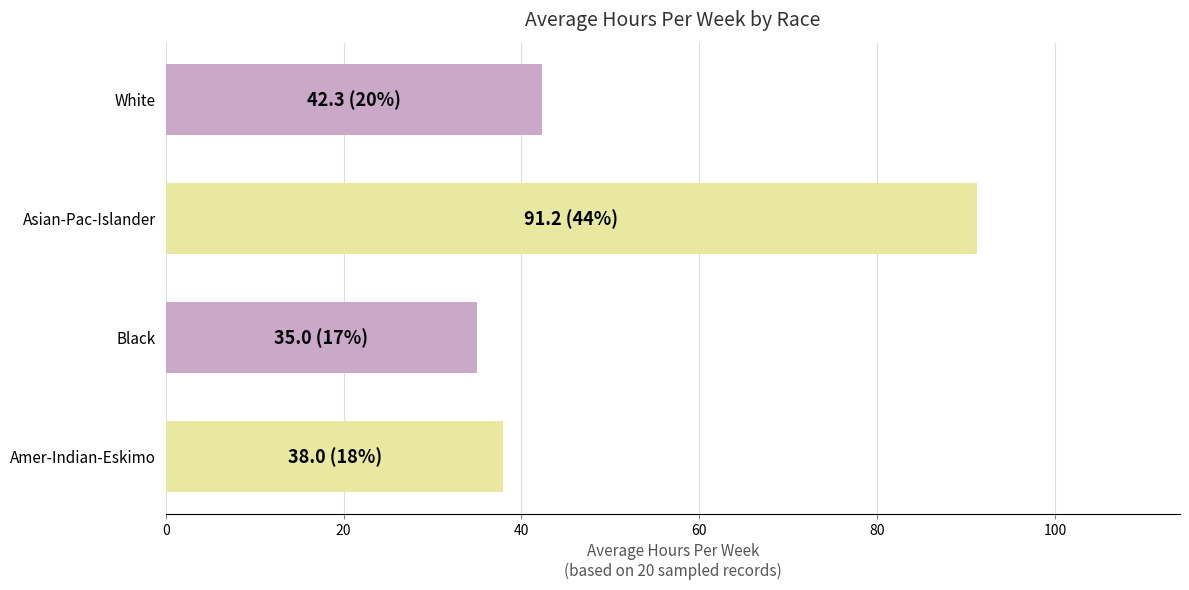

What is the difference between the maximum and minimum values?

56.2